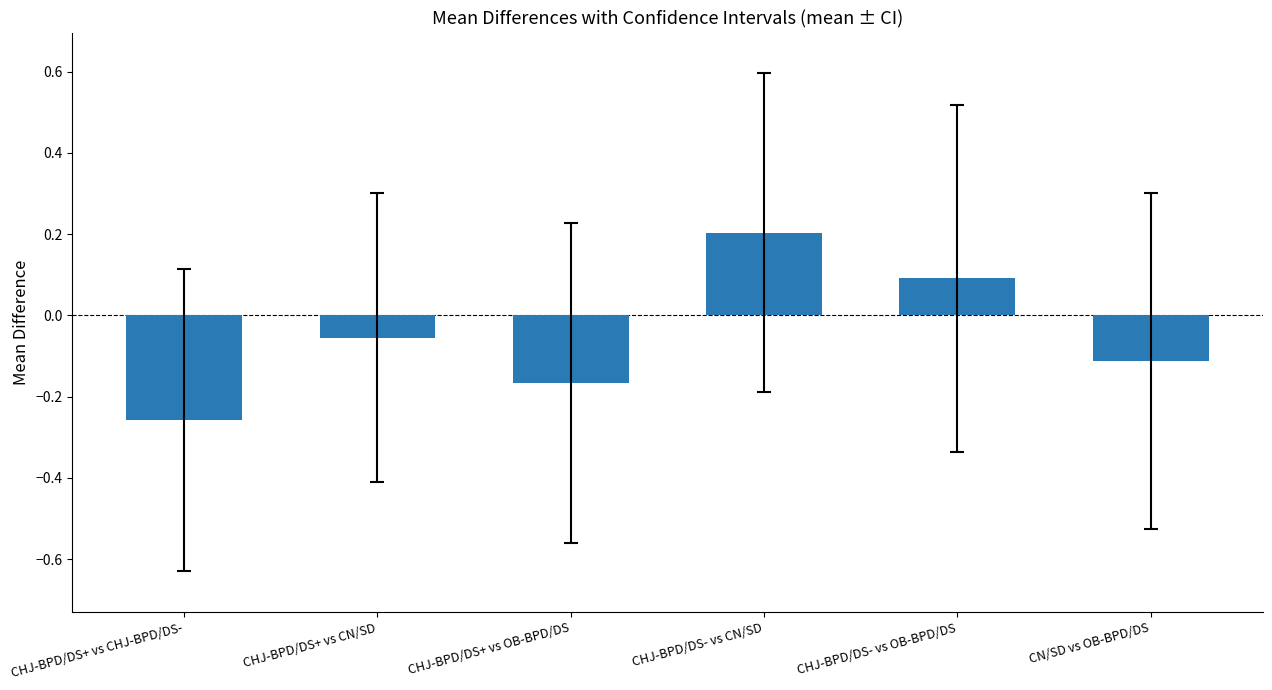

How many values are above zero?

2